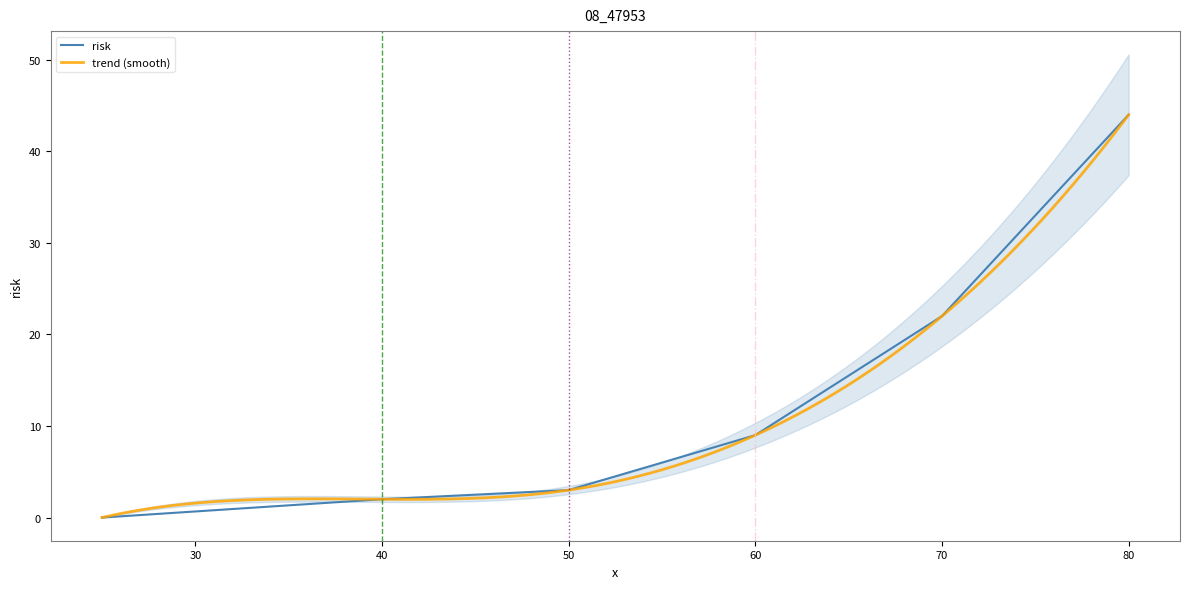

At which label is the value closest to 22?

70